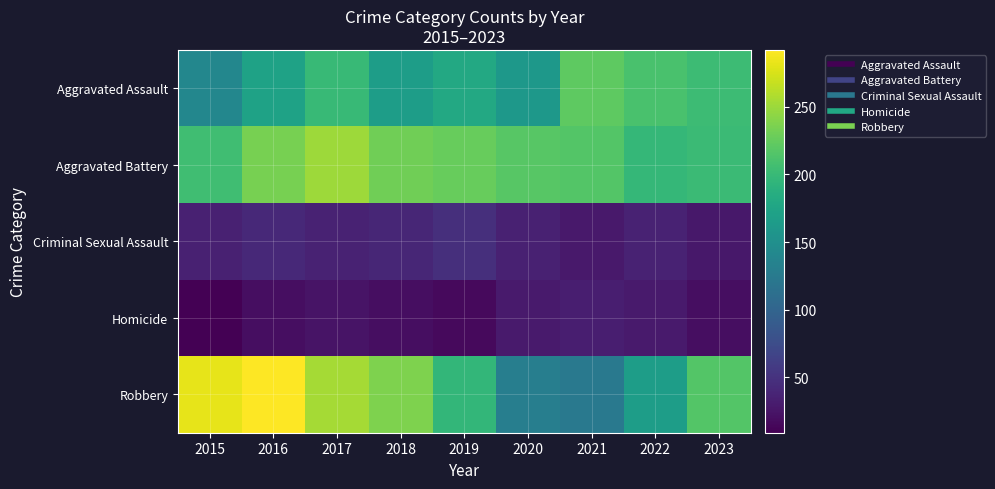

What is the smallest value displayed?

9